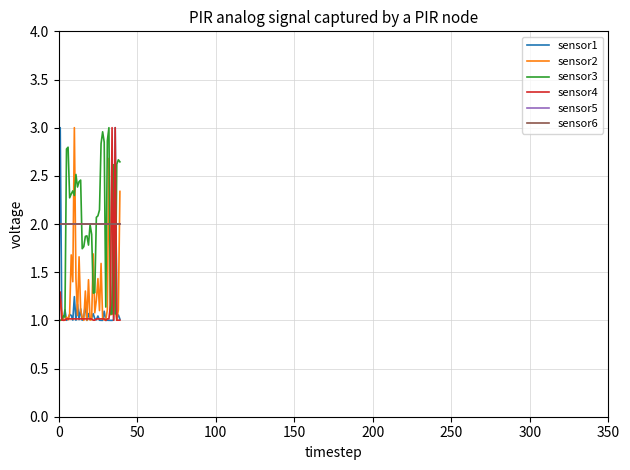

At which category is the sum across all series the highest?

36